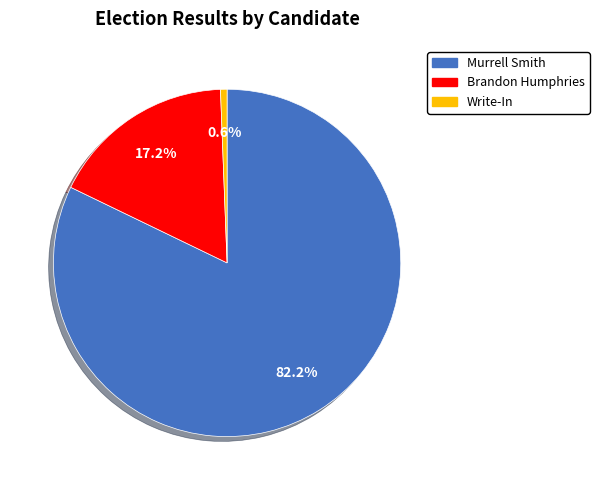

What is the largest slice in the pie chart?

Murrell Smith